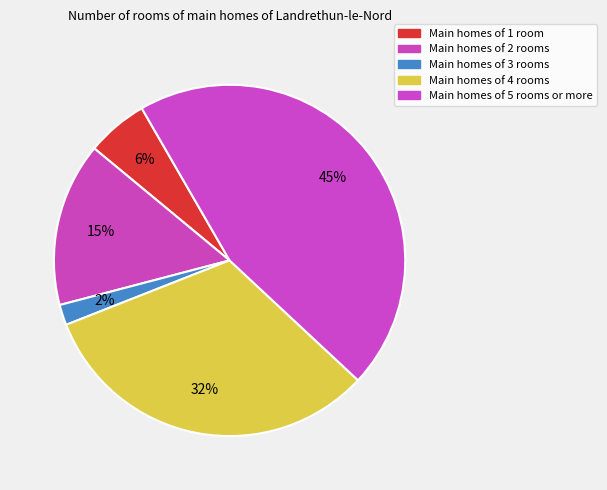

Rank the categories by value from highest to lowest.

Main homes of 5 rooms or more, Main homes of 4 rooms, Main homes of 2 rooms, Main homes of 1 room, Main homes of 3 rooms